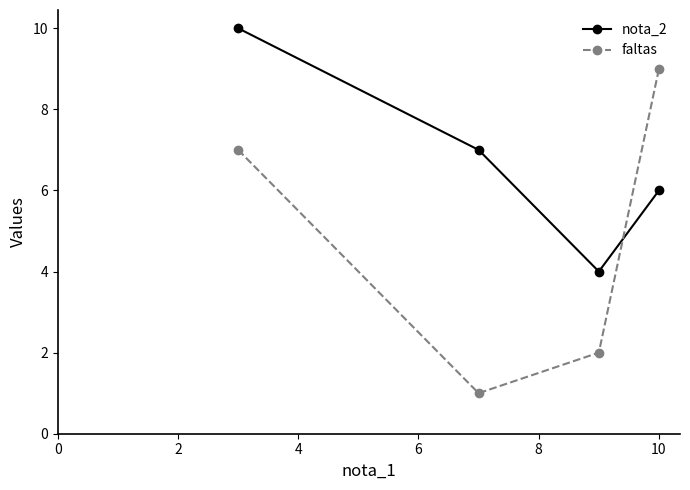

Rank the series by their average value, from highest to lowest.

nota_2, faltas